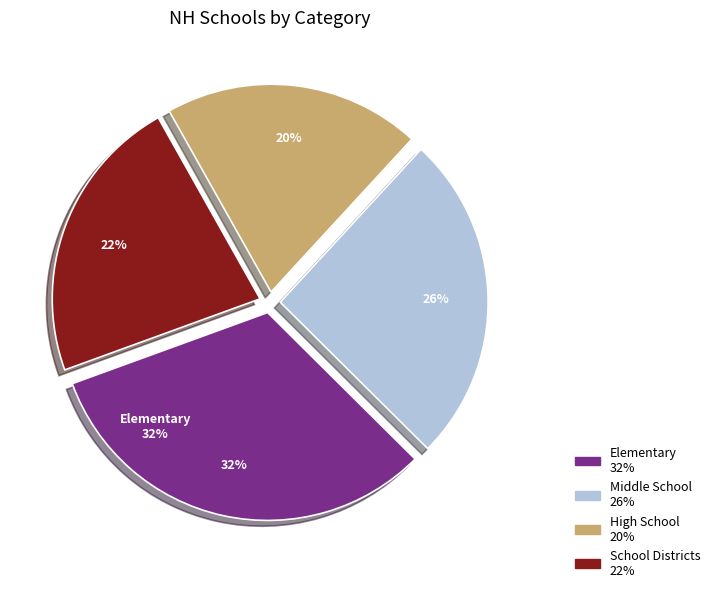

How many segments does this pie chart have?

4